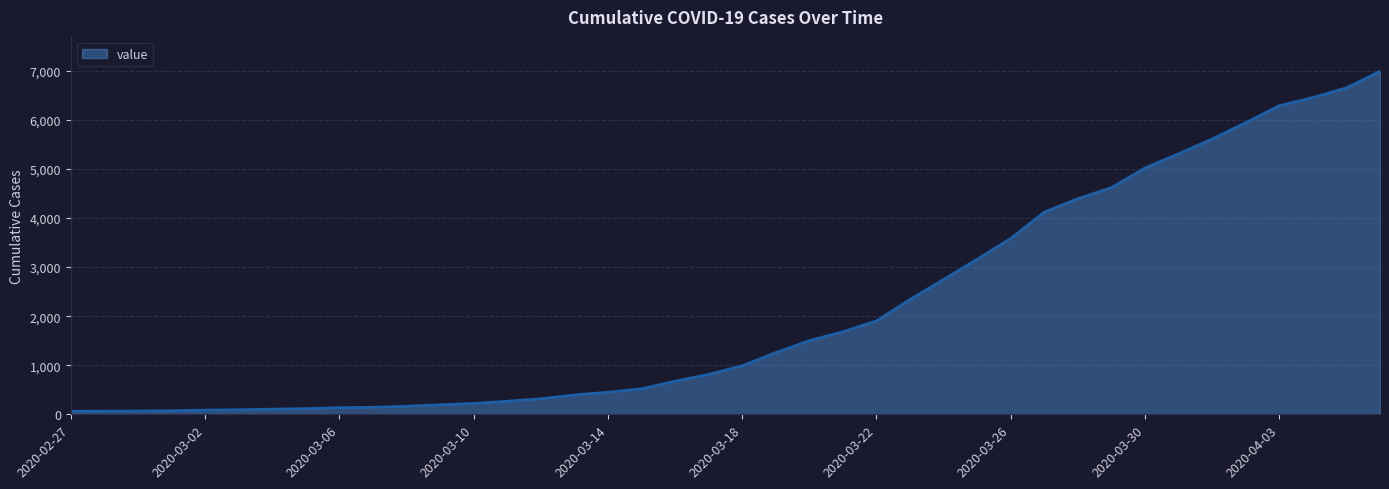

What is the difference between the maximum and minimum values?

6930